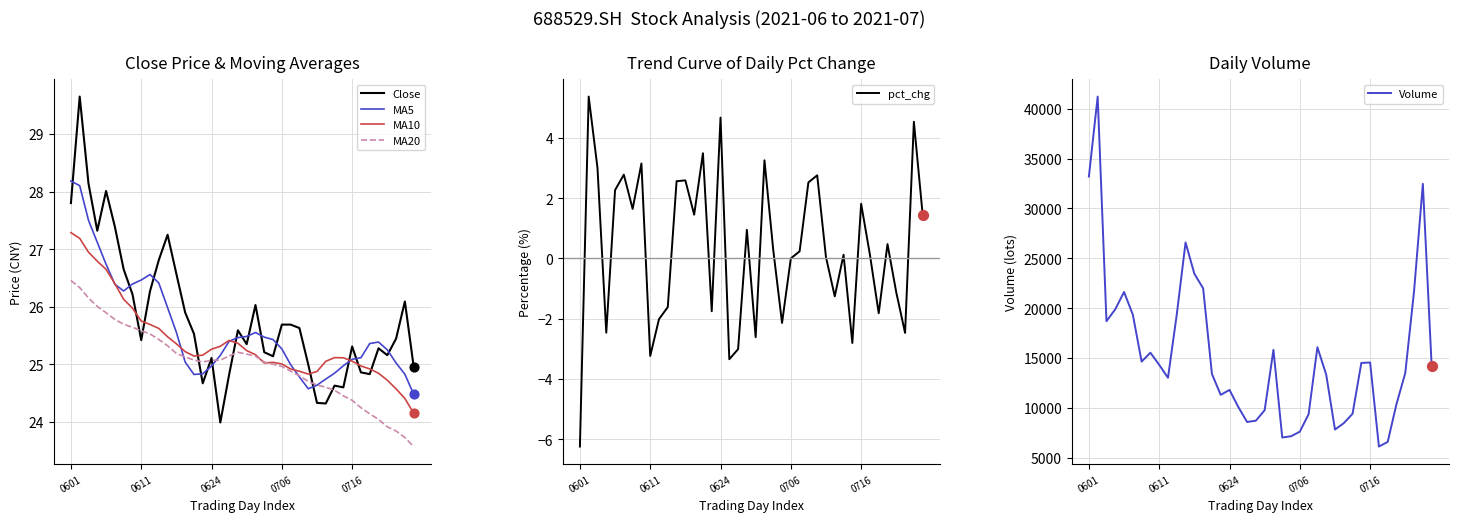

Which series contains the lowest Y value?

pct_chg